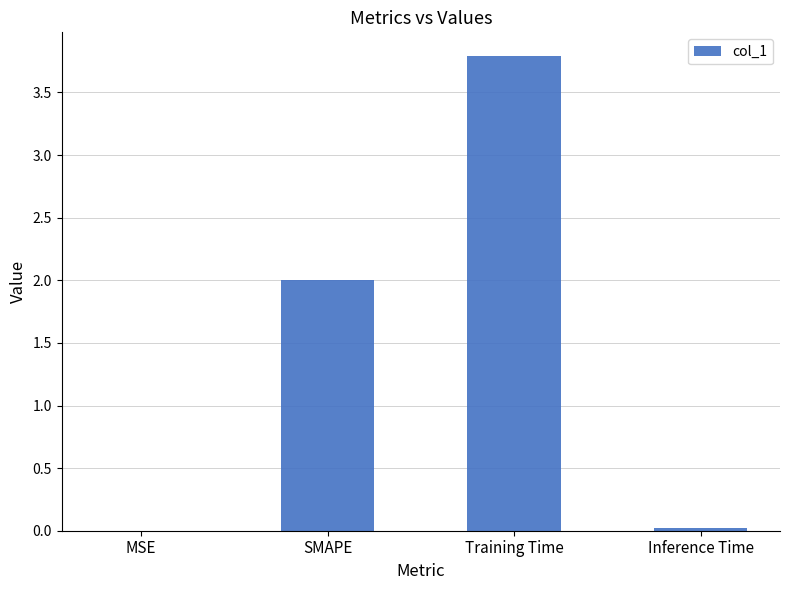

Count the number of categories in the chart.

4